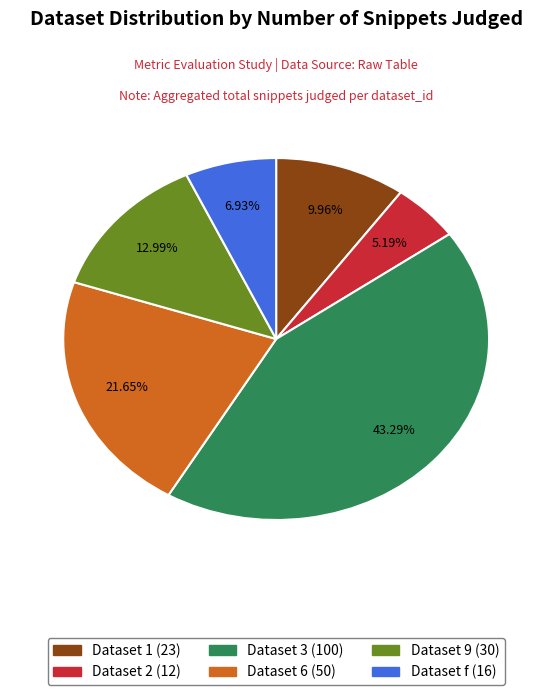

To the nearest percent, what percentage of the pie is Dataset 6?

22%